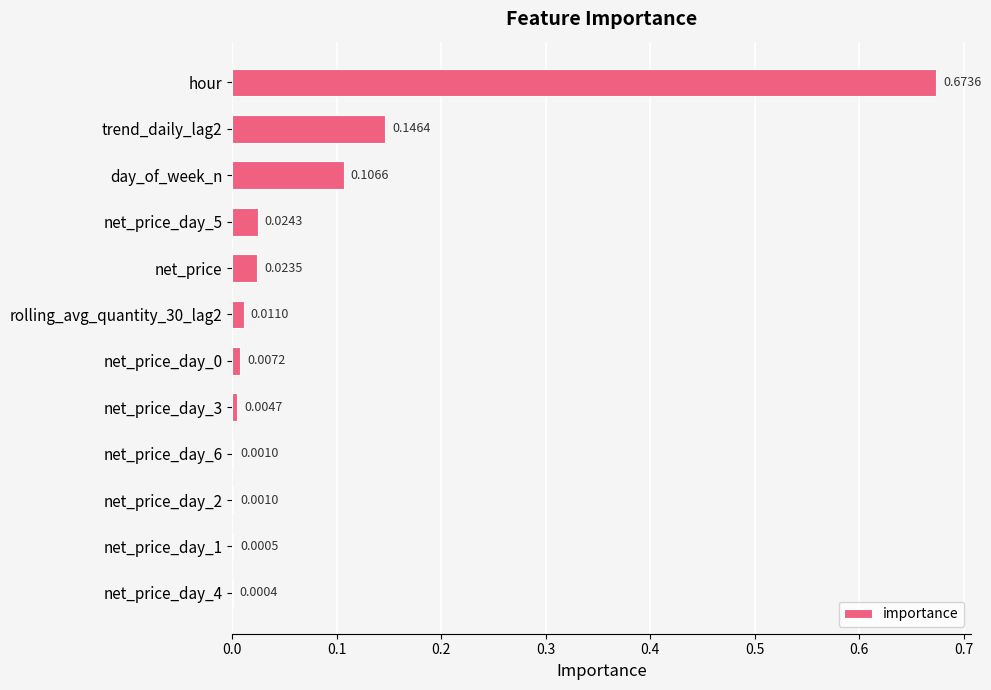

Count the number of categories in the chart.

12